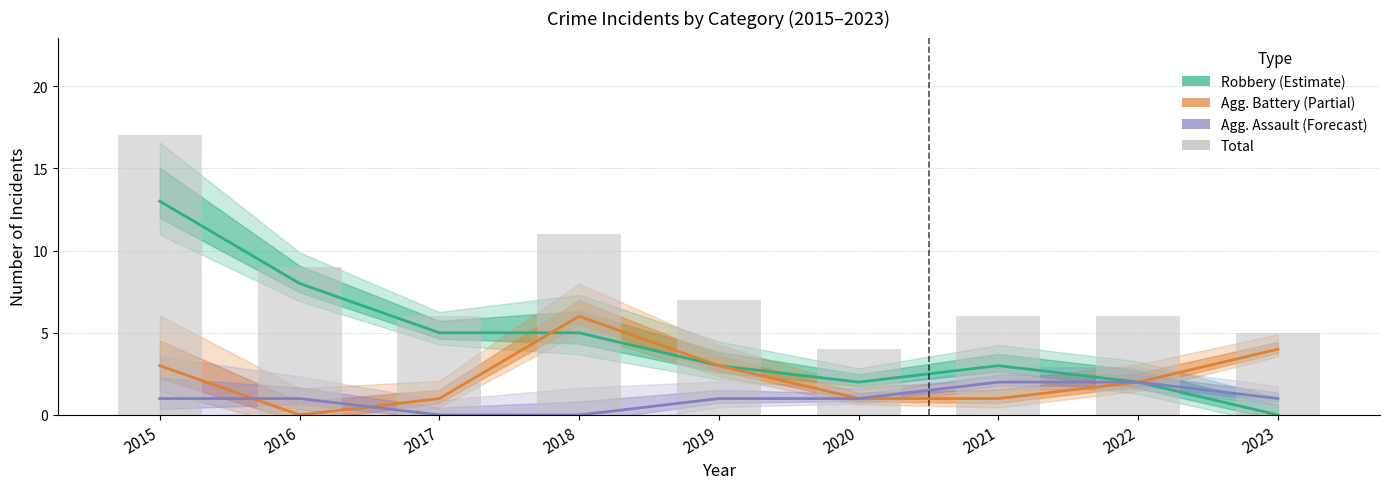

Between 2015 and 2016, which series saw the biggest shift?

Total